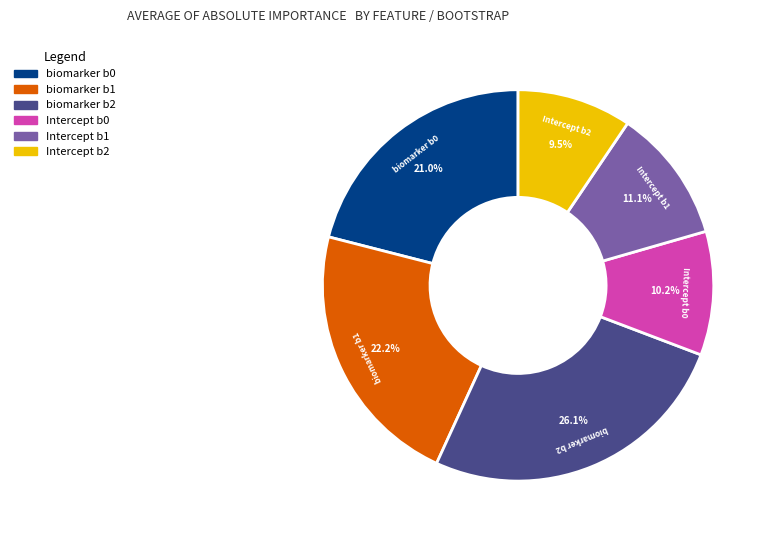

How many slices are in this pie chart?

6